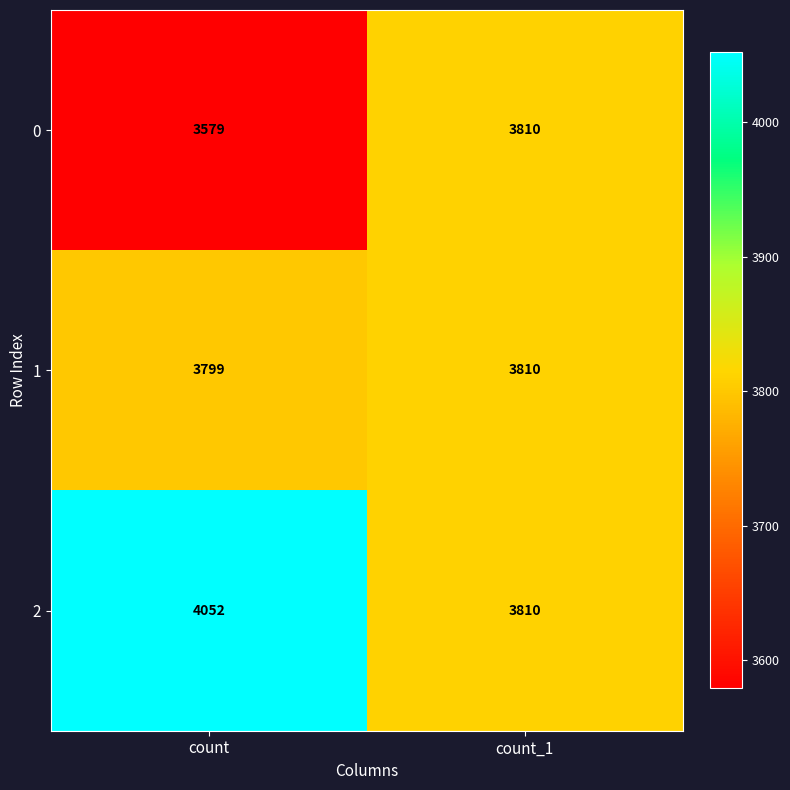

Which series has the largest total across all categories?

2